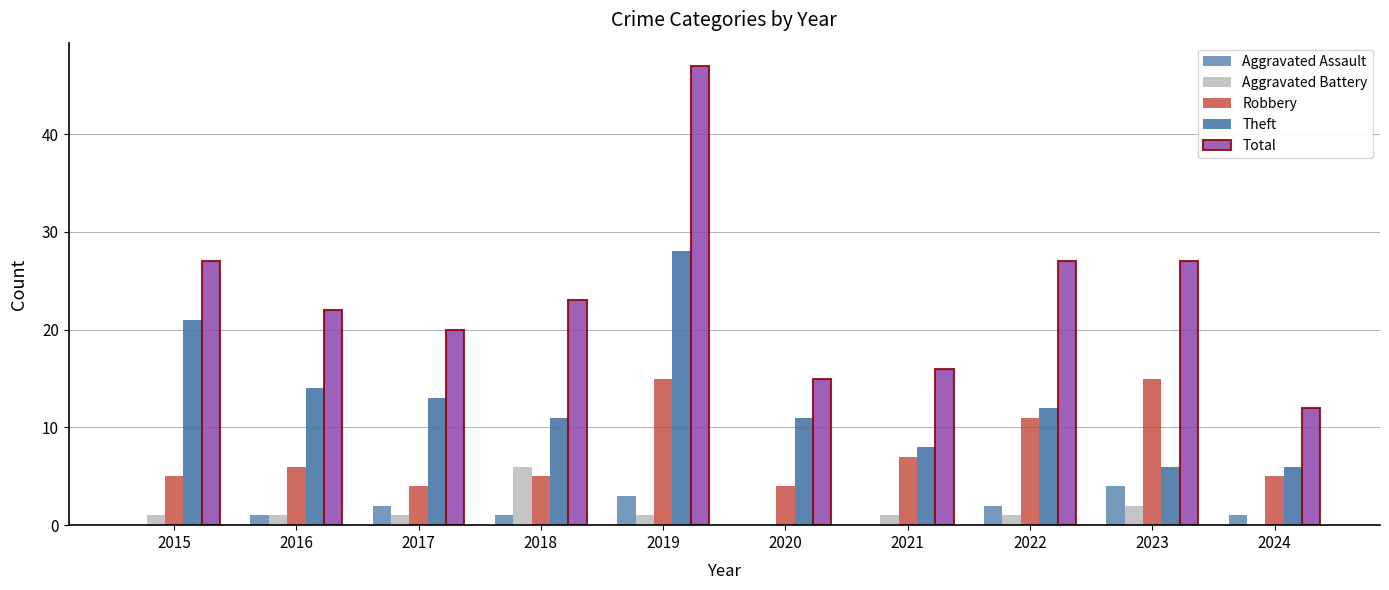

How many groups of bars are there?

10